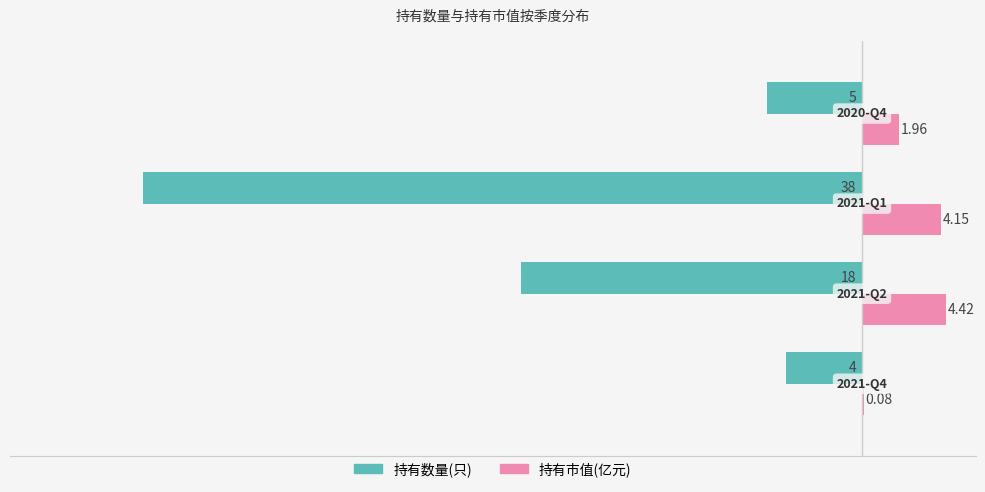

How many data points in 持有市值(亿元) are above 4?

2